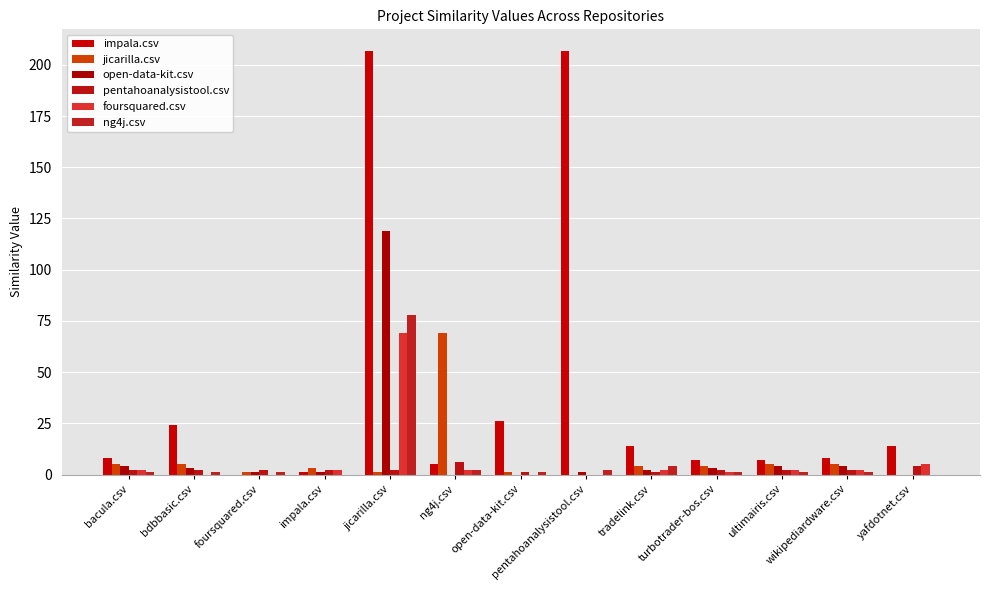

At which category does the chart reach its minimum across all series?

foursquared.csv